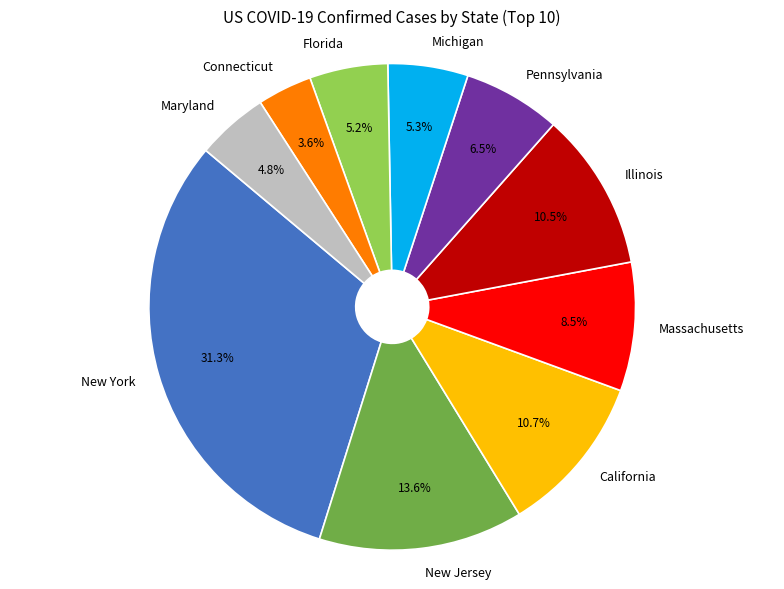

To the nearest percent, what is the average slice percentage?

10%